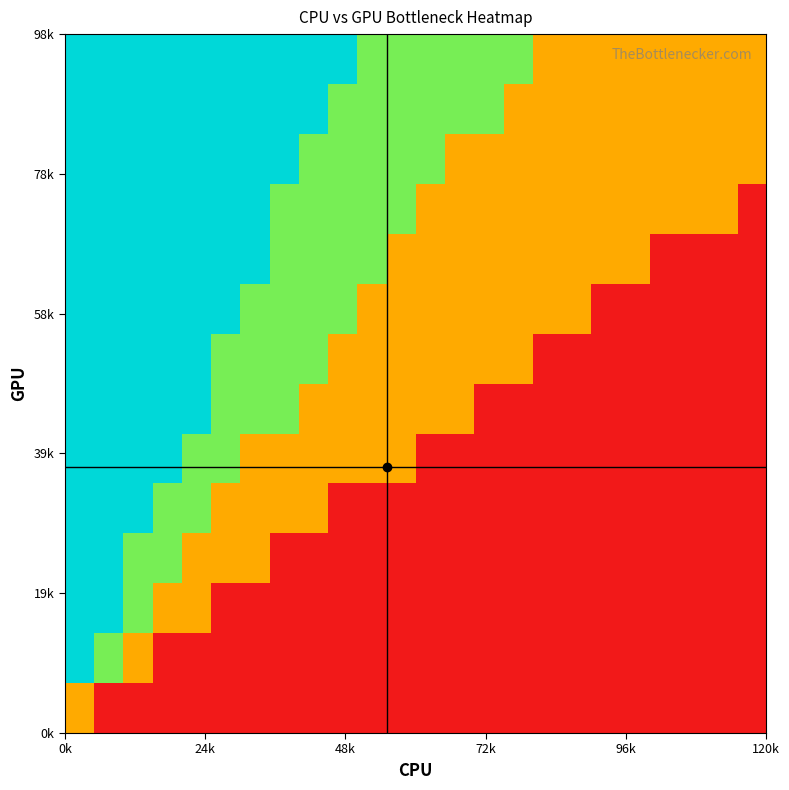

How many categories are shown in the chart?

24